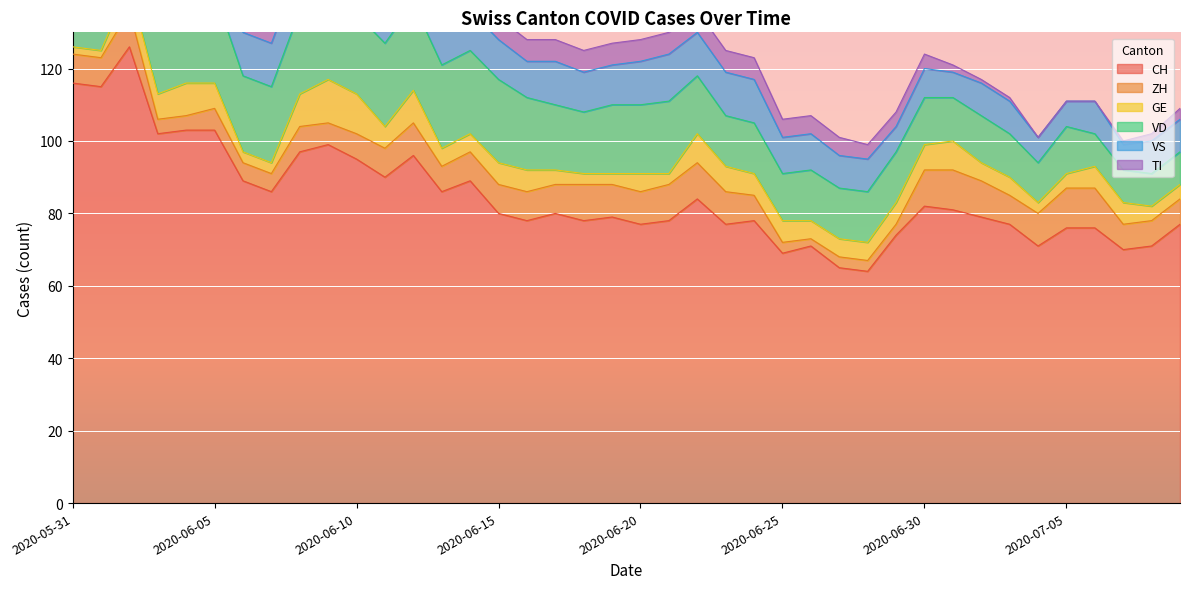

What is the label of the 6th point from the right?

2020-07-04